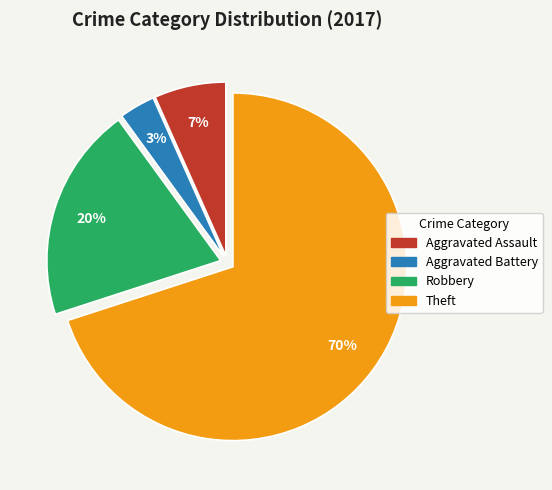

What percentage is the Theft slice, to the nearest percent?

70%